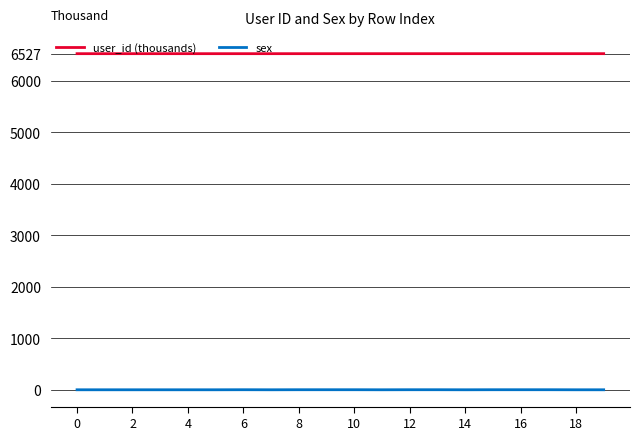

What is the greatest value displayed?

6527.2